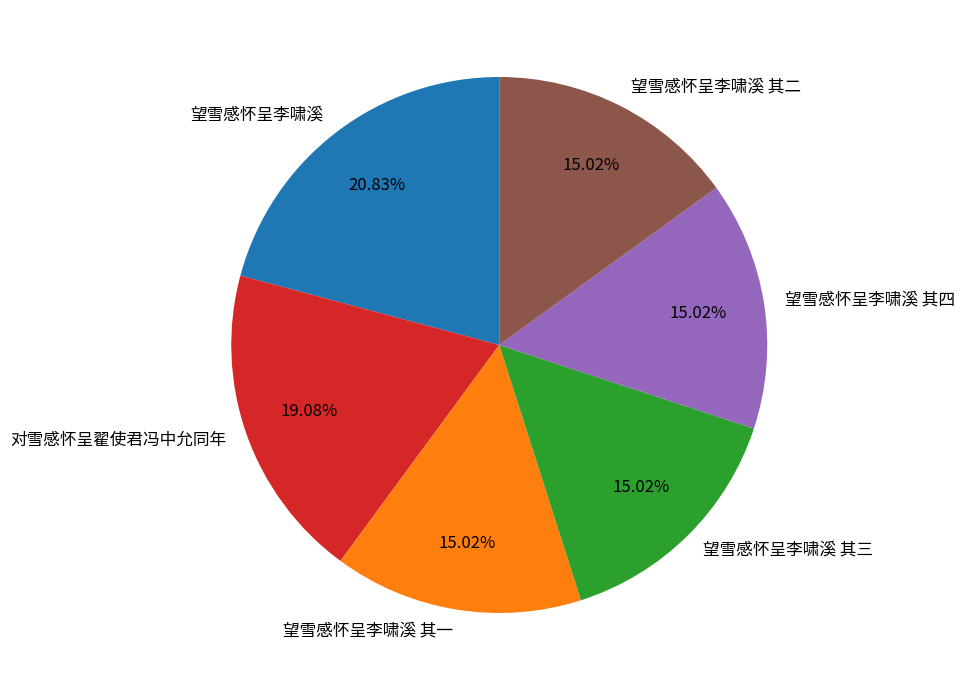

To the nearest percent, what is the combined percentage of 对雪感怀呈翟使君冯中允同年 and 望雪感怀呈李啸溪?

40%